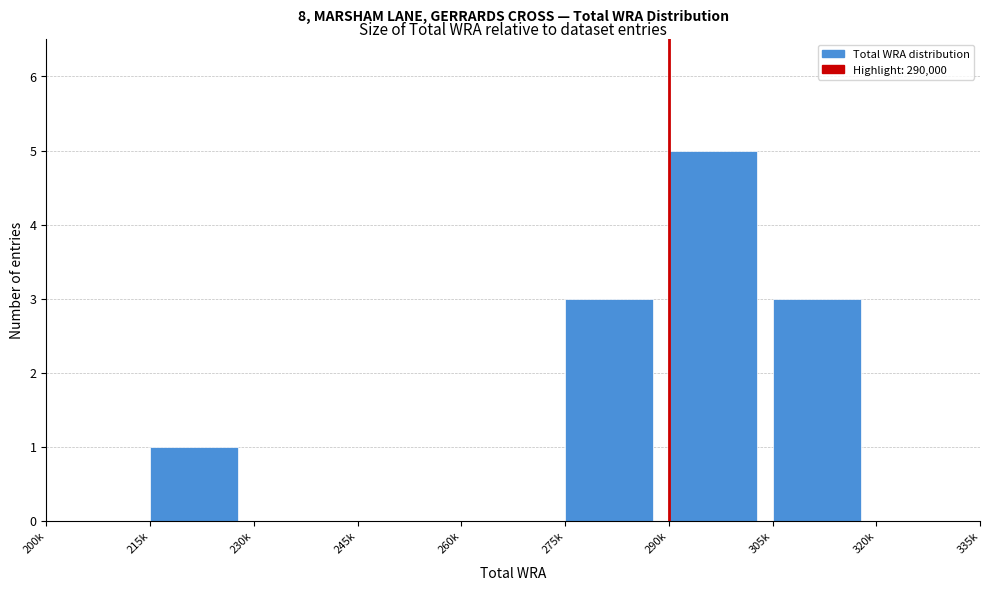

Reading right to left, list all the values displayed in this chart.

320k=0	305k=3	290k=5	275k=3	260k=0	245k=0	230k=0	215k=1	200k=0